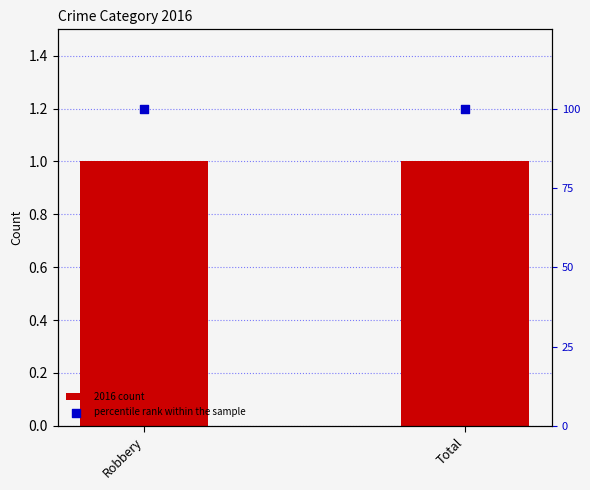

Which series reaches the maximum Y coordinate?

percentile rank within the sample